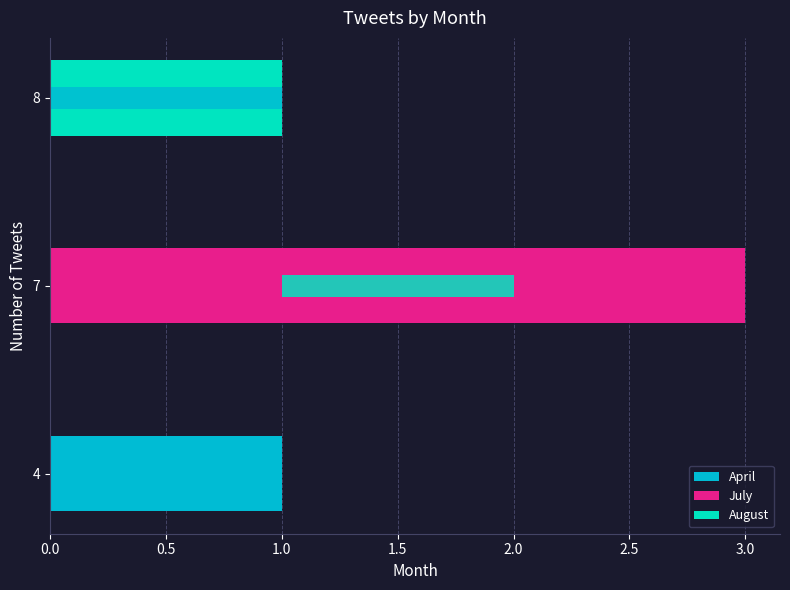

Reading left to right, what are all the values shown in this chart?

1	3	1